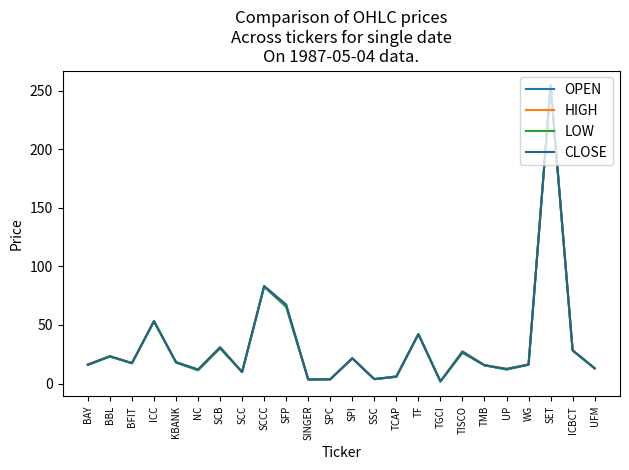

True or false: LOW has more than 1 points higher than both neighbors.

True